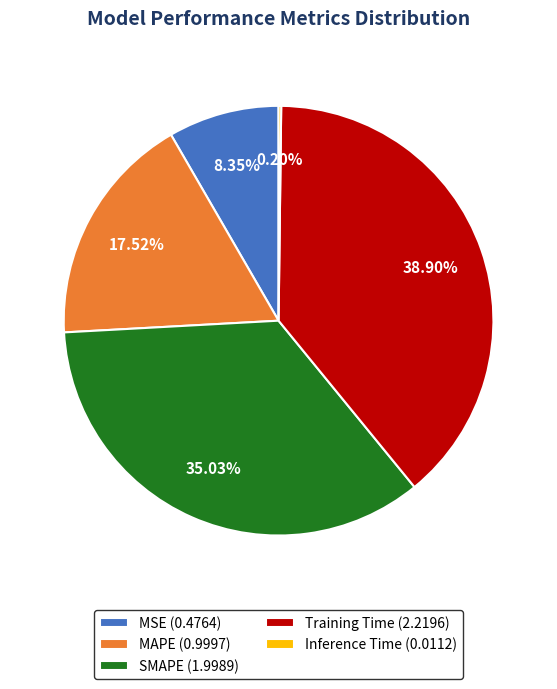

To the nearest percent, what is the difference between the largest and smallest slice percentages?

39%